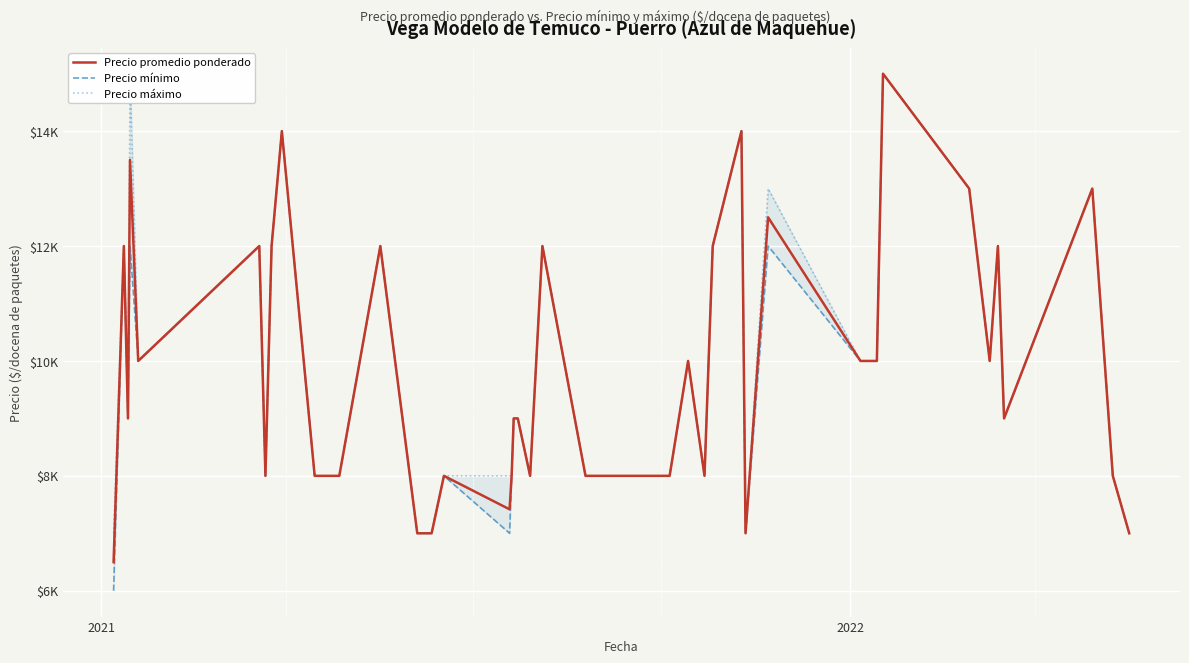

Does the chart display data point markers on the line(s)?

No